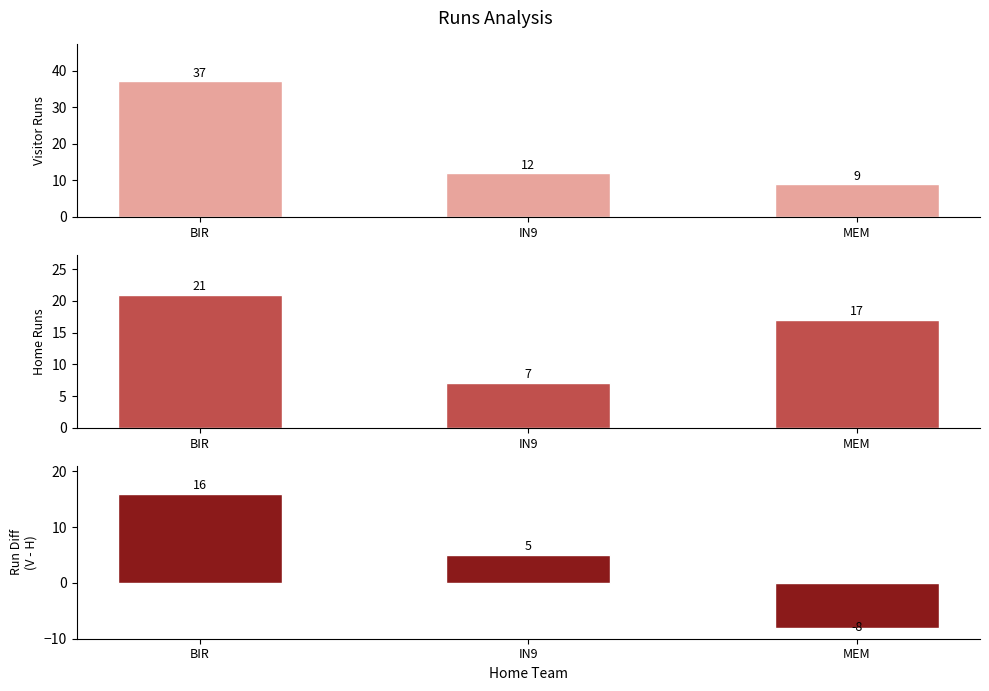

Read the vruns value at BIR.

37